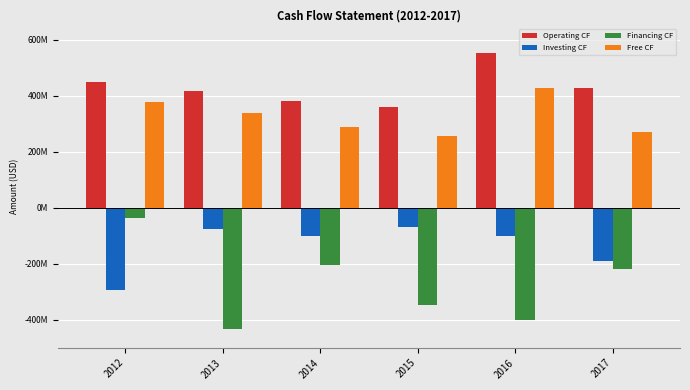

At which label does Operating CF first exceed 428400000?

2012